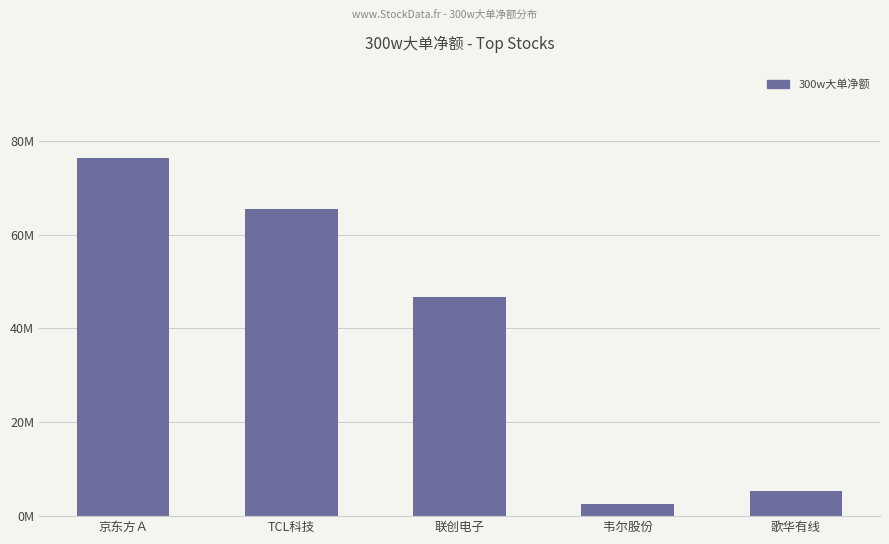

What is the change in value from 联创电子 to 歌华有线?

-41500995